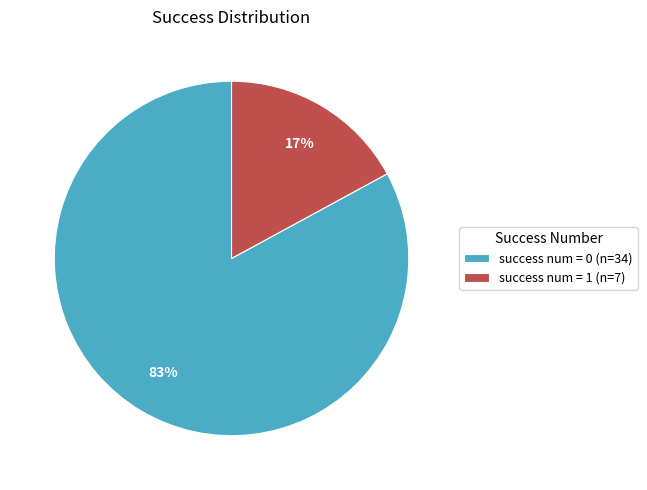

To the nearest percent, what is the combined percentage of success num = 0 and success num = 1?

100%